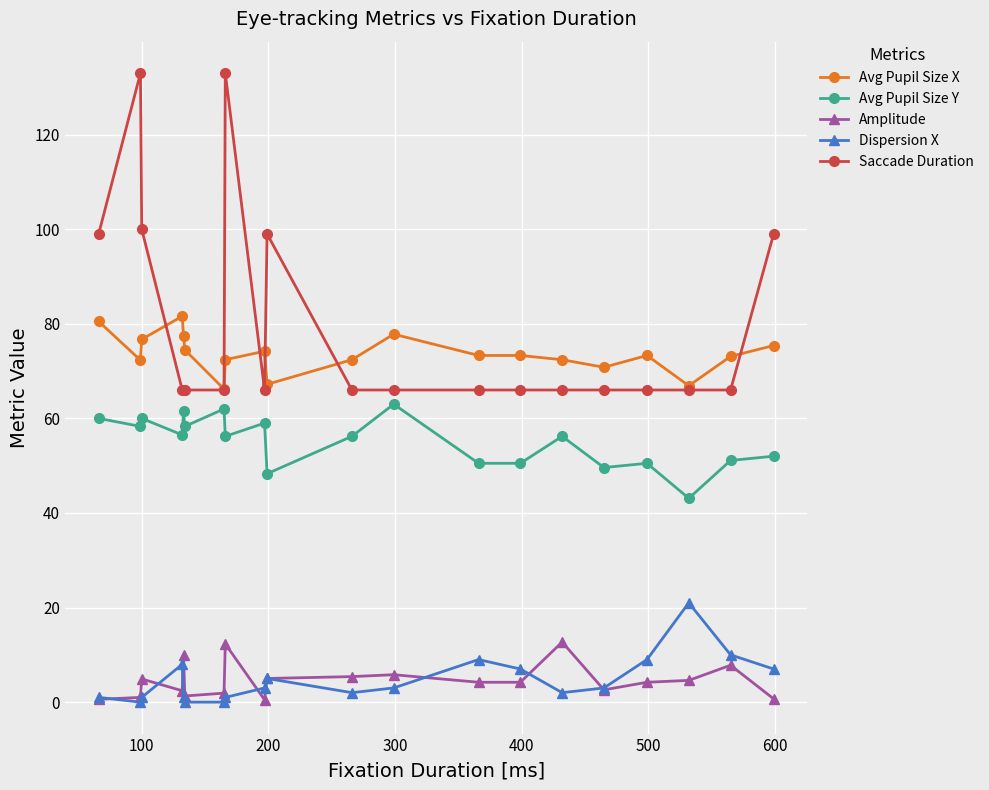

In Dispersion X, how many points are higher than both neighbors (excluding endpoints)?

4